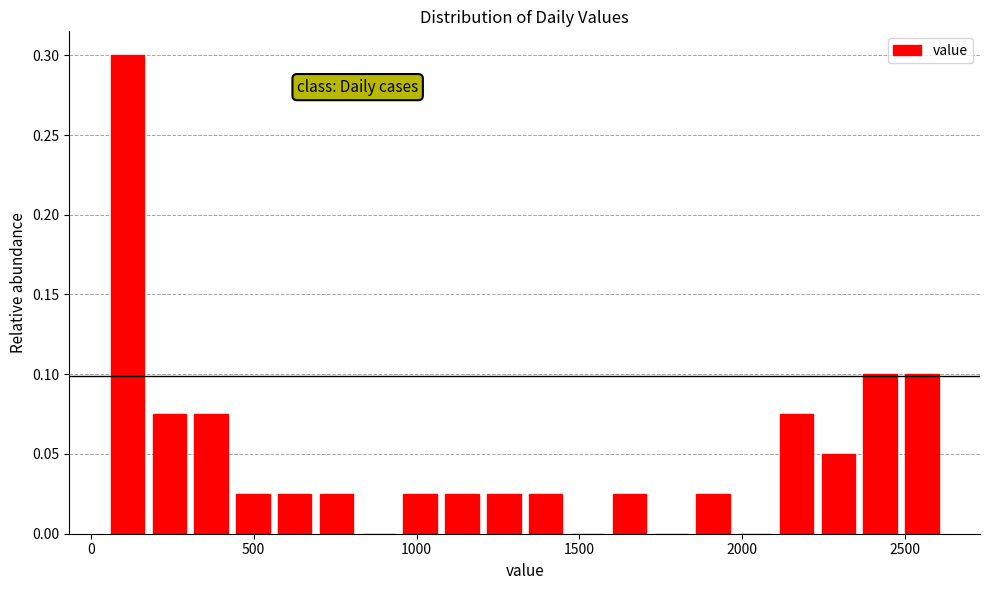

Around what value on the x-axis is the tallest bar? Give the approximate position of its centre, as read against the axis.

100